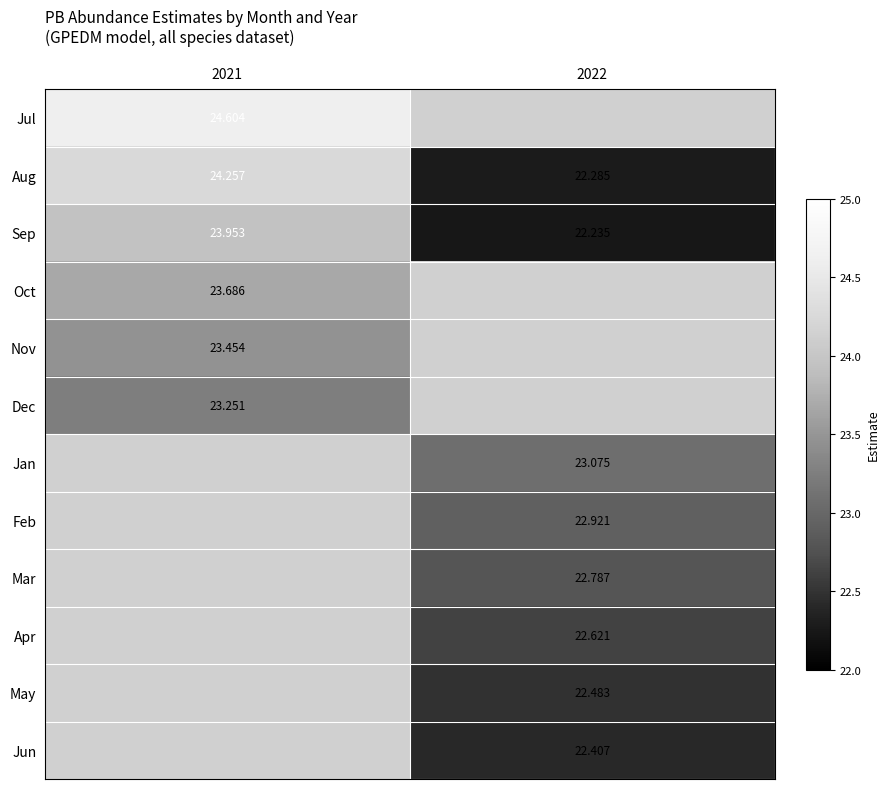

Which has a higher value, 2021 or 2022?

2021